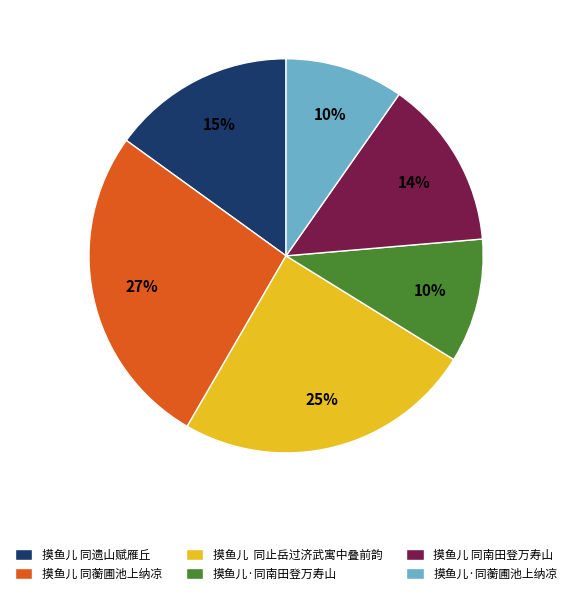

What is the largest slice in the pie chart?

摸鱼儿 同蘅圃池上纳凉